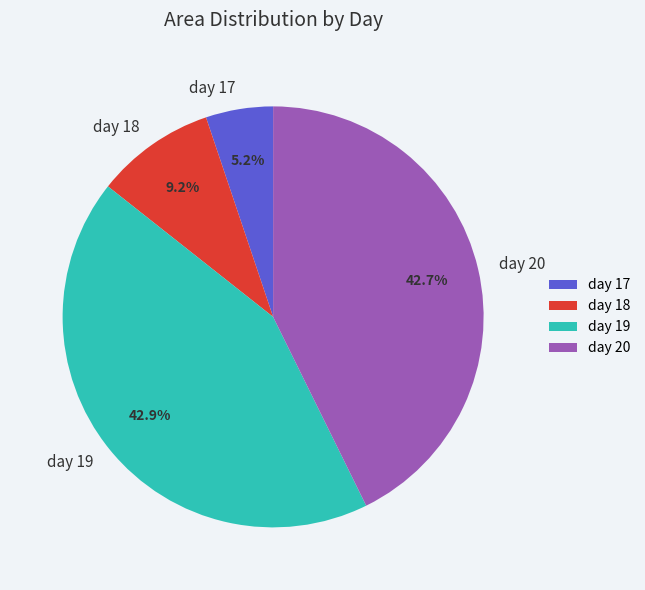

To the nearest percent, what percentage of the pie is day 18?

9%